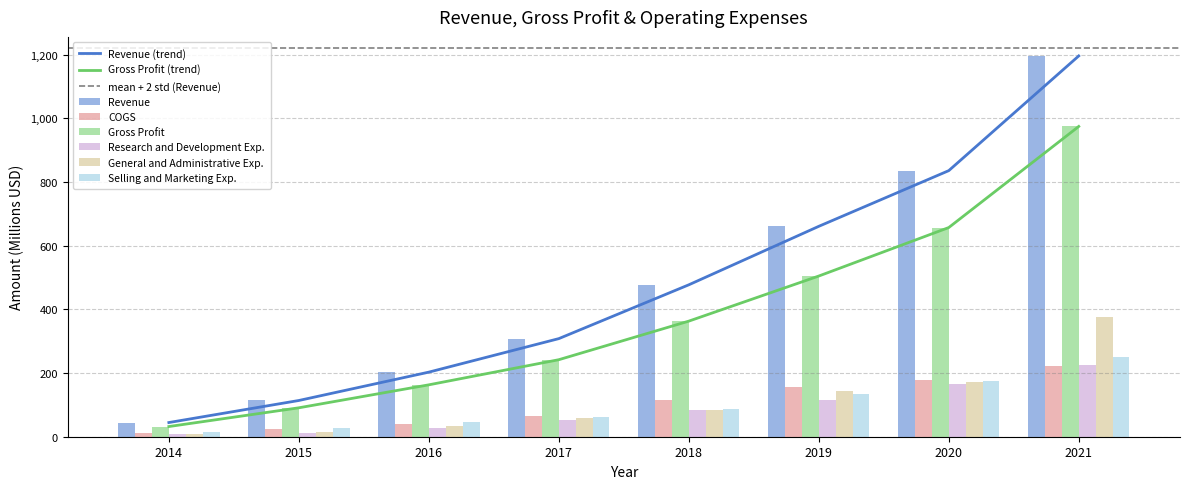

The Revenue series shows 234.6 at 2020. True or false?

False